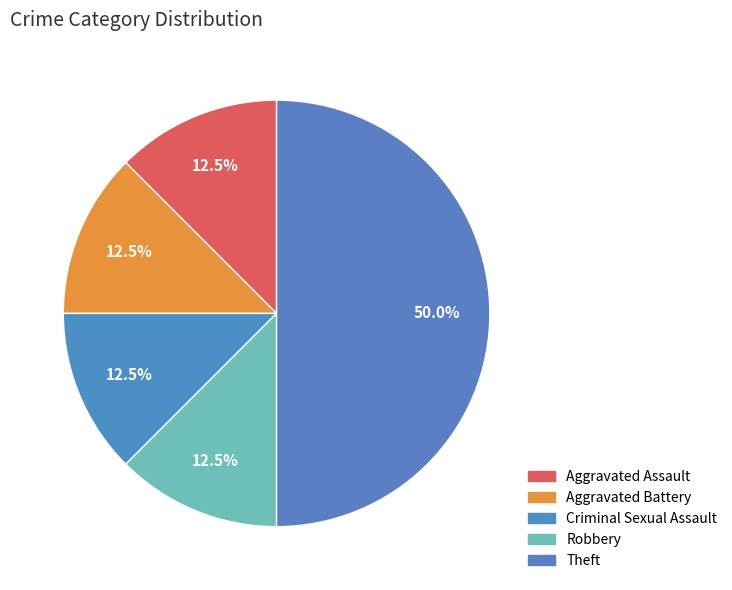

The Robbery slice represents 12% of the pie. True or false?

True